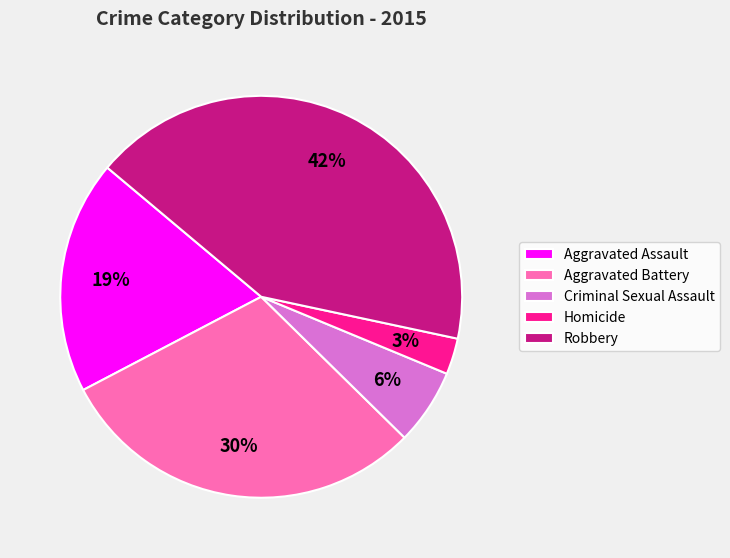

What is the ratio of the value at Homicide to the value at Criminal Sexual Assault?

0.5